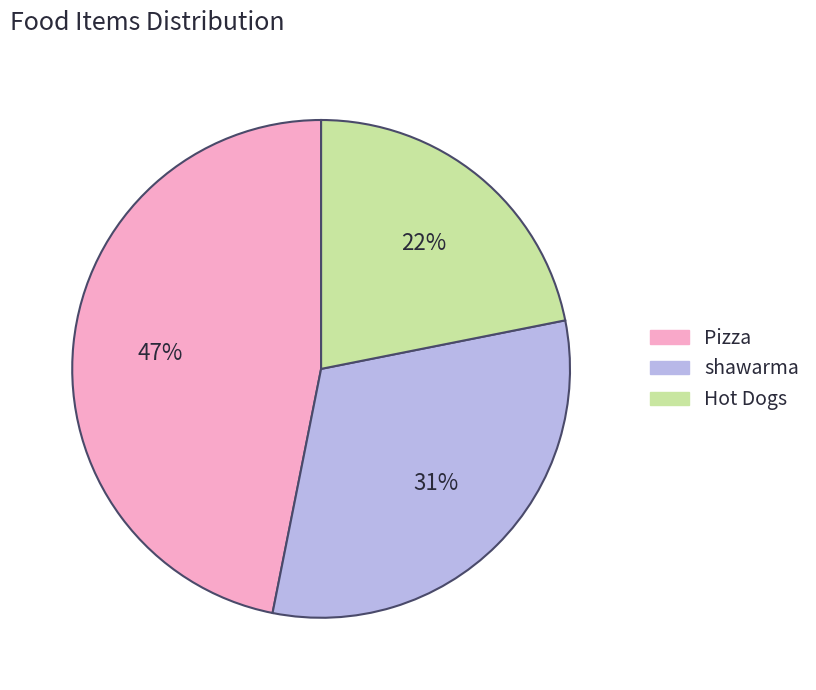

The Hot Dogs slice represents 10% of the pie. True or false?

False